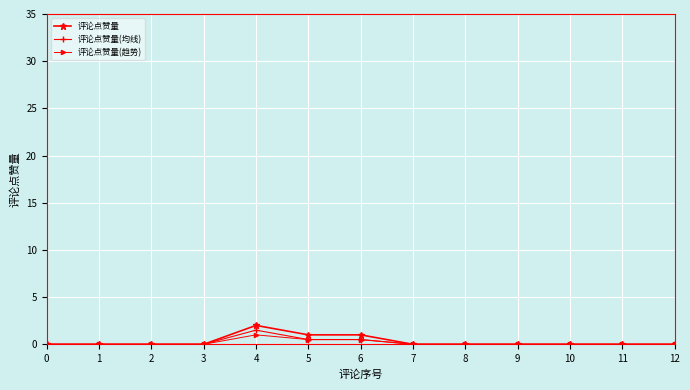

Reading left to right, extract all data points from this chart.

评论点赞量: 0=0.0	1=0.0	2=0.0	3=0.0	4=2.0	5=1.0	6=1.0	7=0.0	8=0.0	9=0.0	10=0.0	11=0.0	12=0.0
评论点赞量(均线): 0=0.0	1=0.0	2=0.0	3=0.0	4=1.5	5=0.5	6=0.5	7=0.0	8=0.0	9=0.0	10=0.0	11=0.0	12=0.0
评论点赞量(趋势): 0=0.0	1=0.0	2=0.0	3=0.0	4=1.0	5=0.5	6=0.5	7=0.0	8=0.0	9=0.0	10=0.0	11=0.0	12=0.0